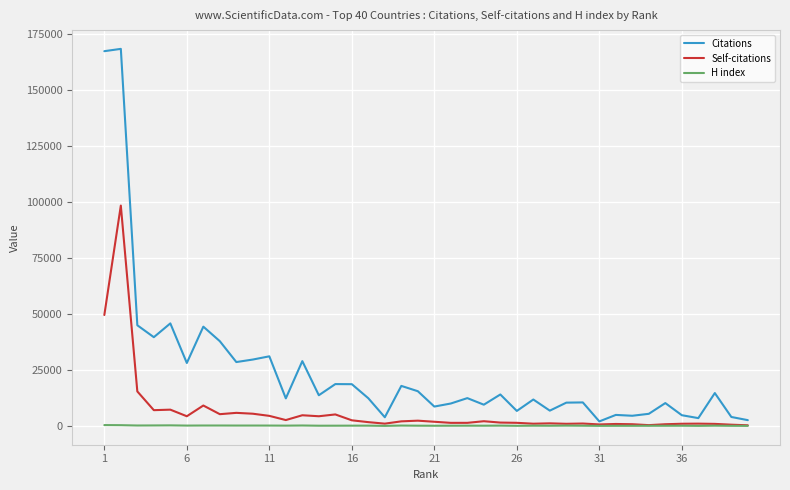

Rank the series by their maximum value, from lowest to highest.

H index, Self-citations, Citations